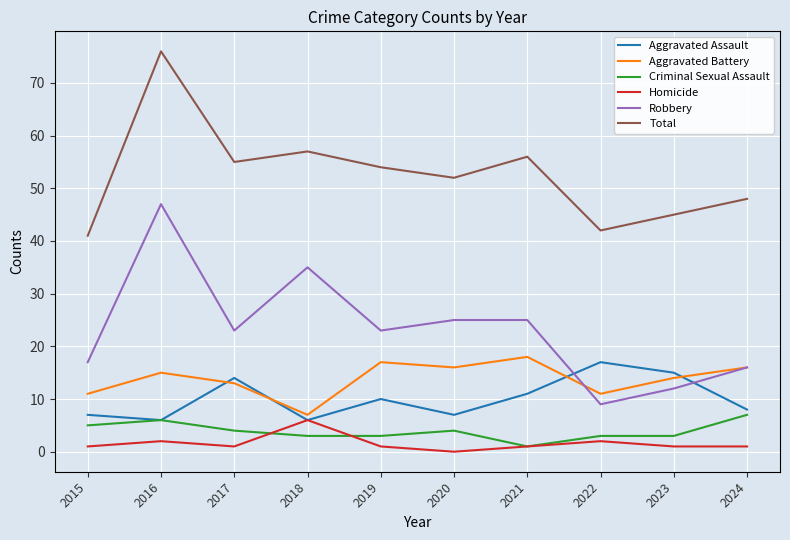

How many lines are shown in the chart?

6